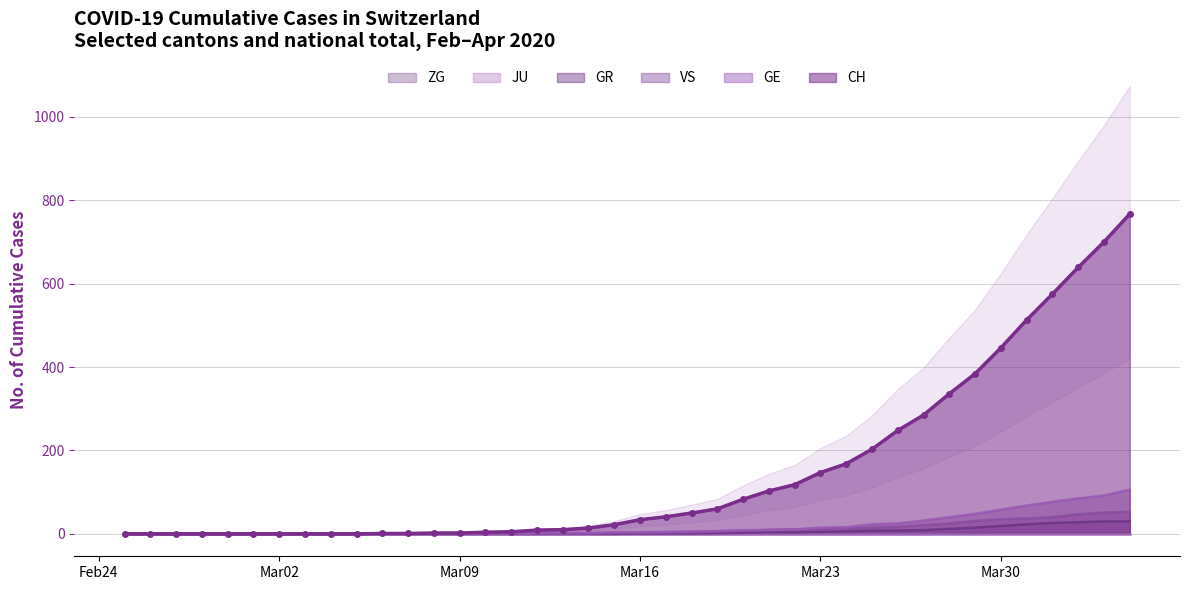

How many values in the CH series are below 34?

20